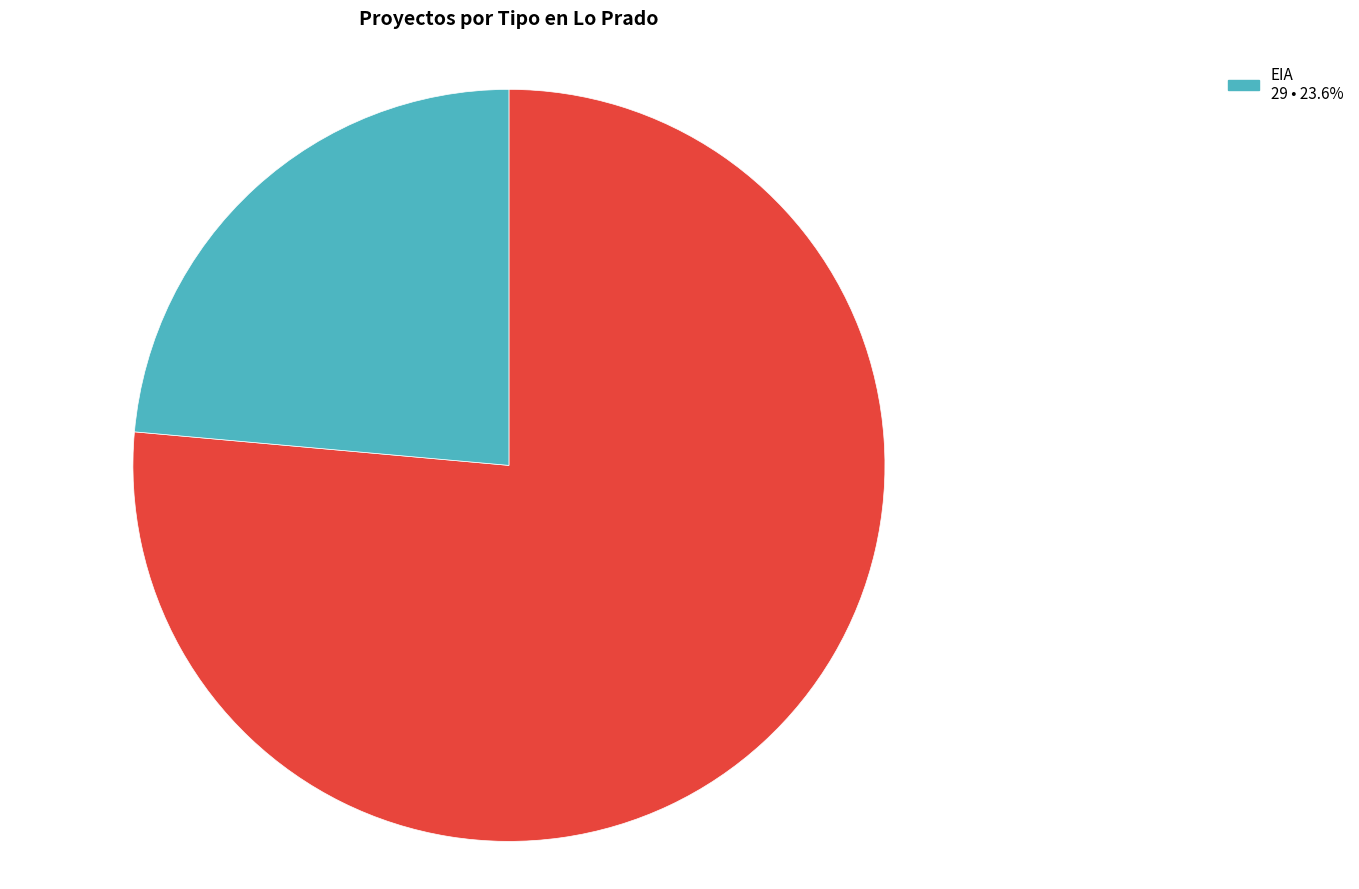

Is there any slice that represents more than half of the pie?

Yes